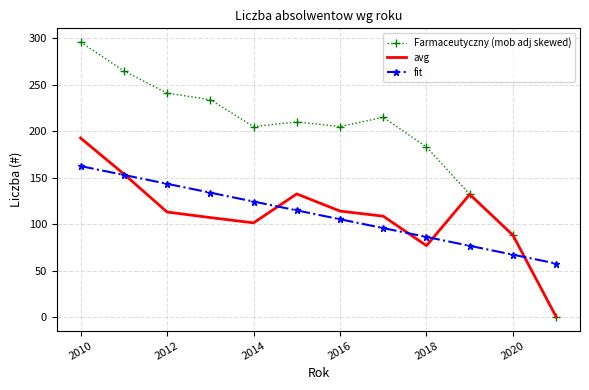

After their last crossing, which series has the higher values: Farmaceutyczny (mob adj skewed) or fit?

fit